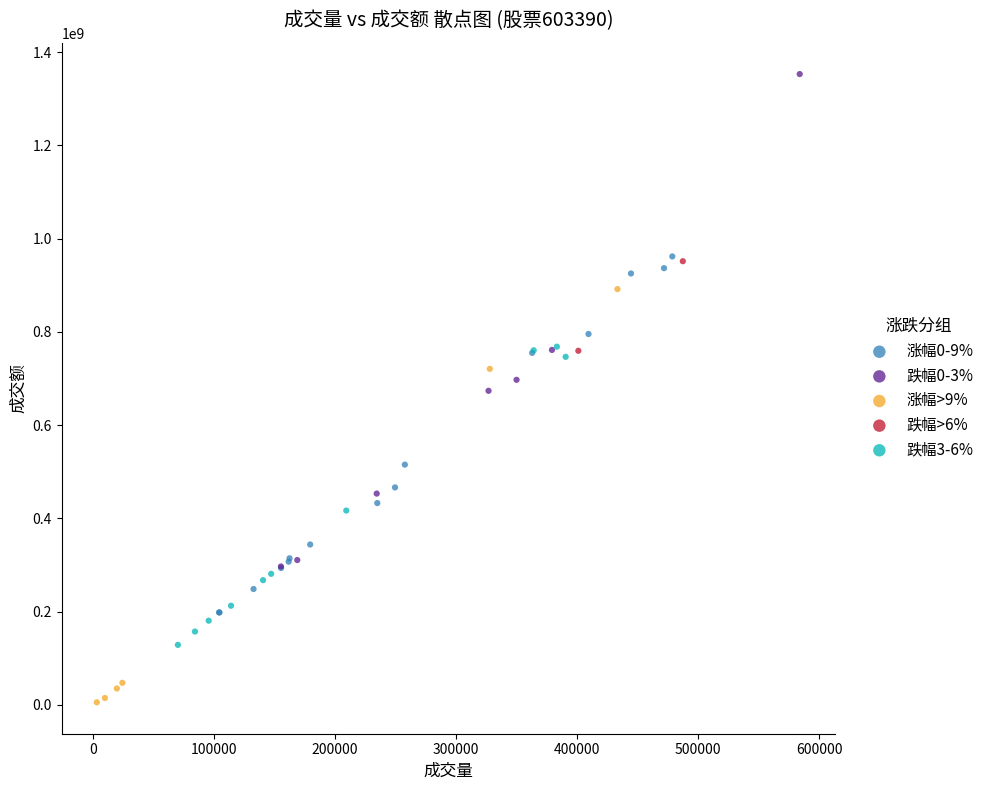

Which series reaches the minimum Y coordinate?

涨幅>9%